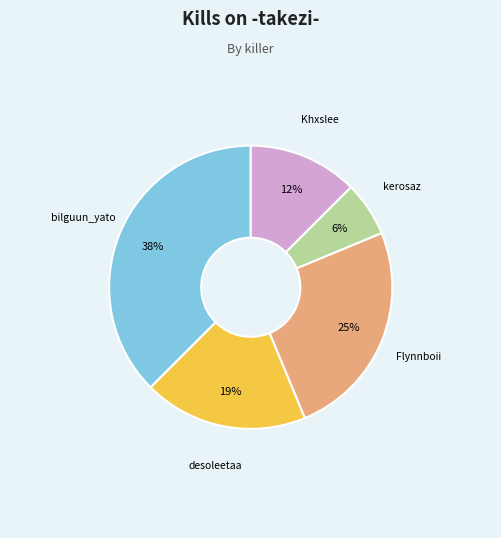

To the nearest percent, what is the average slice percentage?

20%